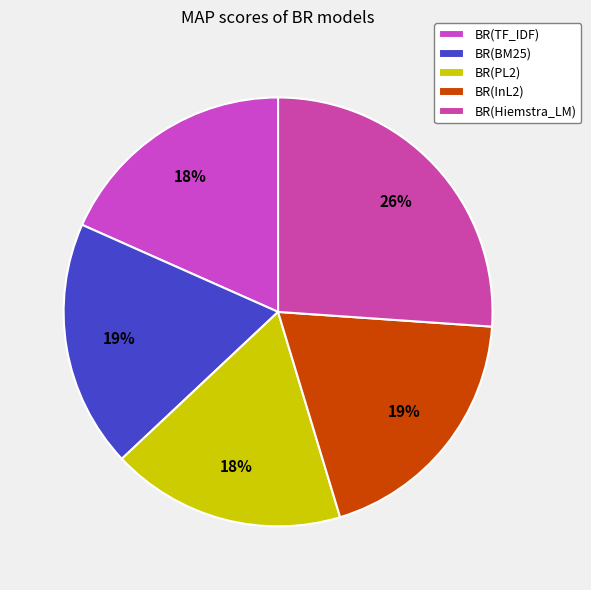

To the nearest percent, what is the average slice percentage?

20%